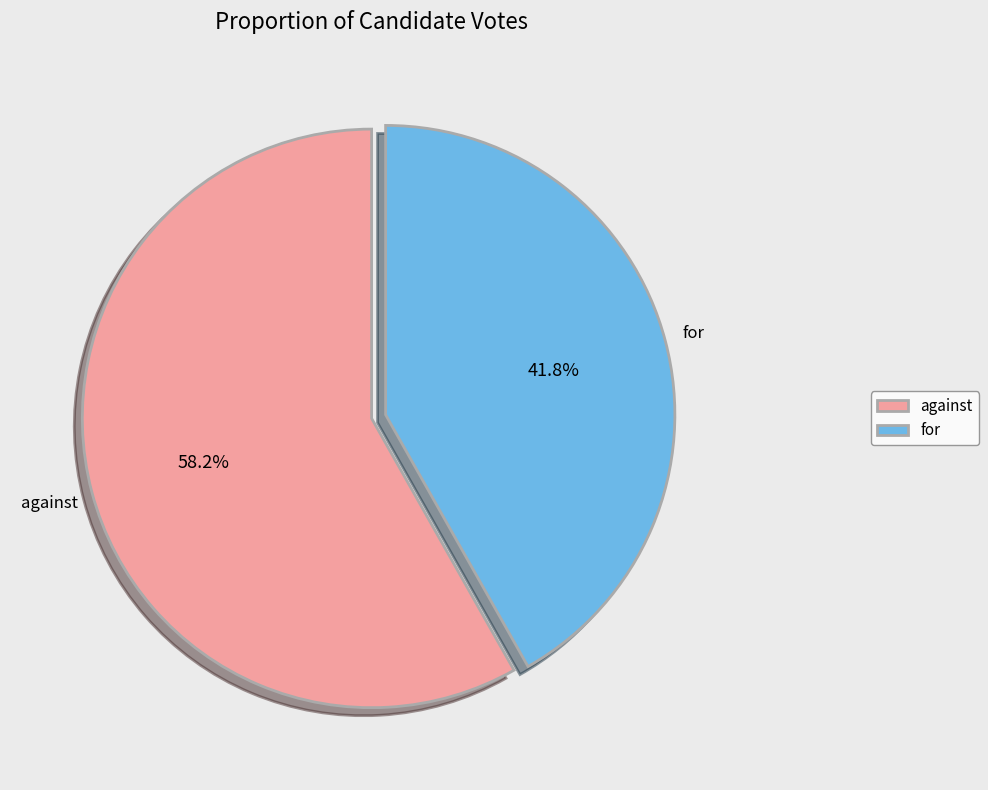

True or false: against accounts for 58% of the total.

True